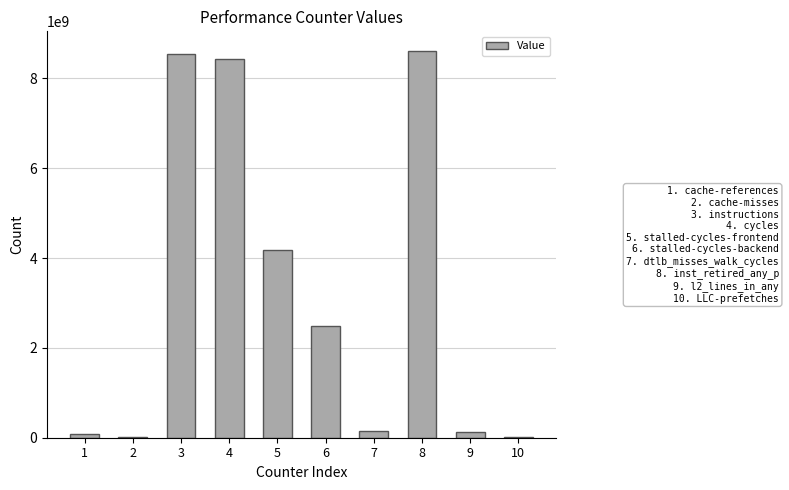

How many distinct data groups are displayed?

1